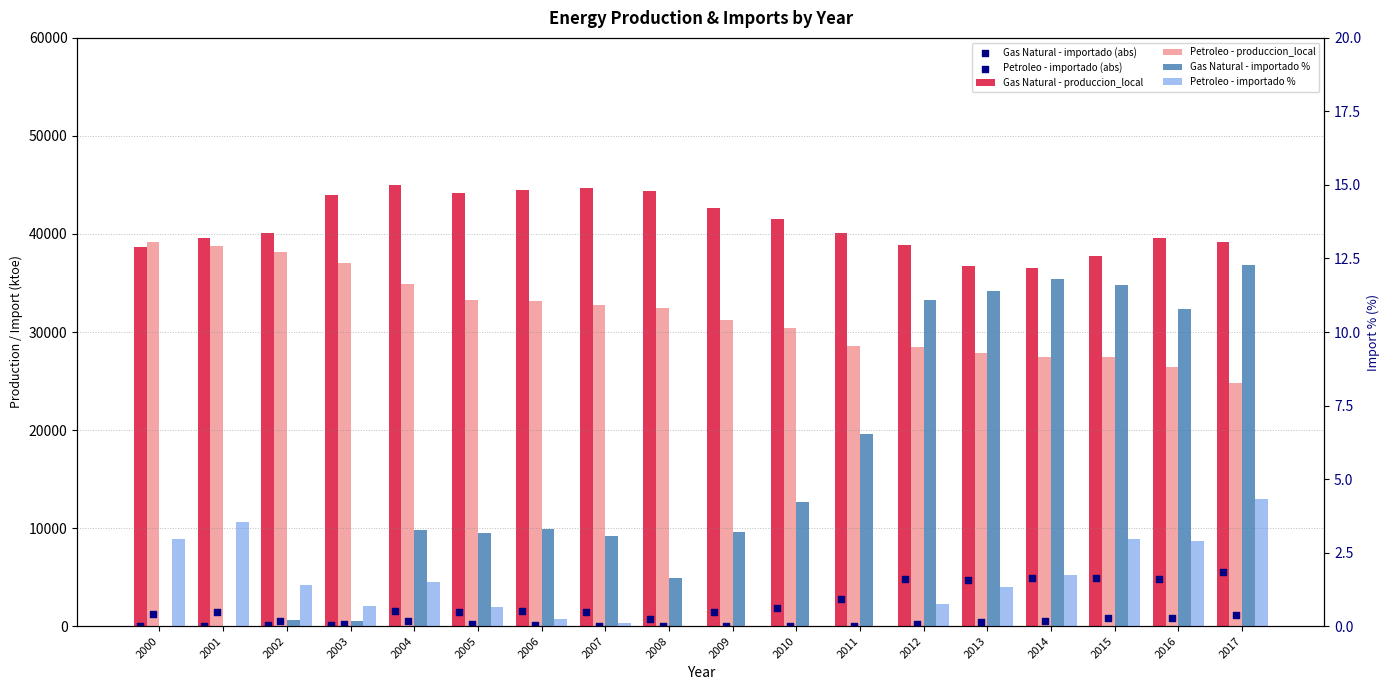

At which category is the sum across all series the highest?

2004